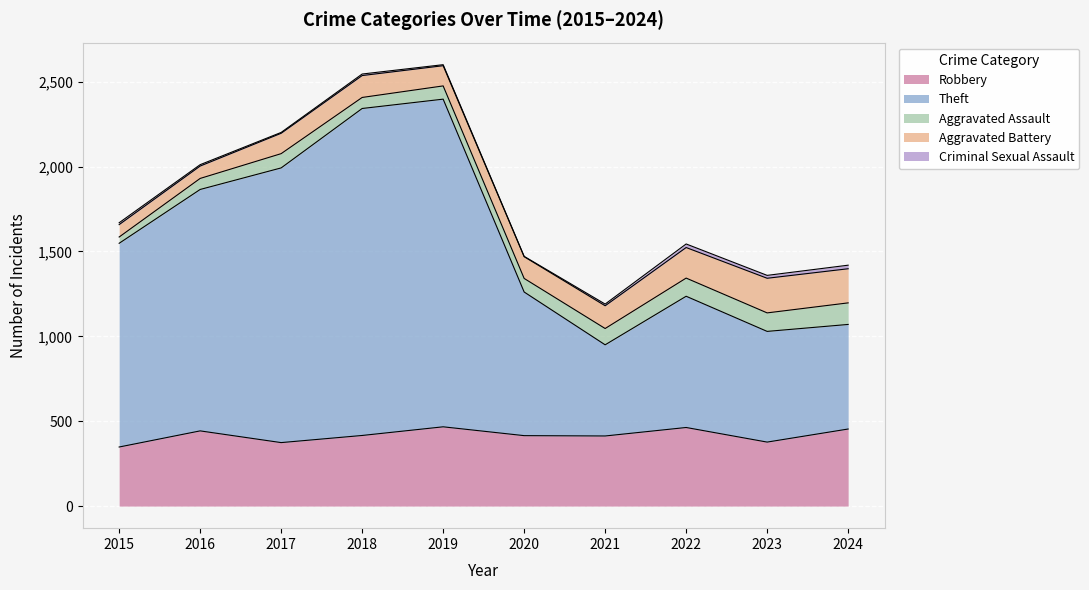

The Aggravated Battery series shows 116 at 2016. True or false?

False